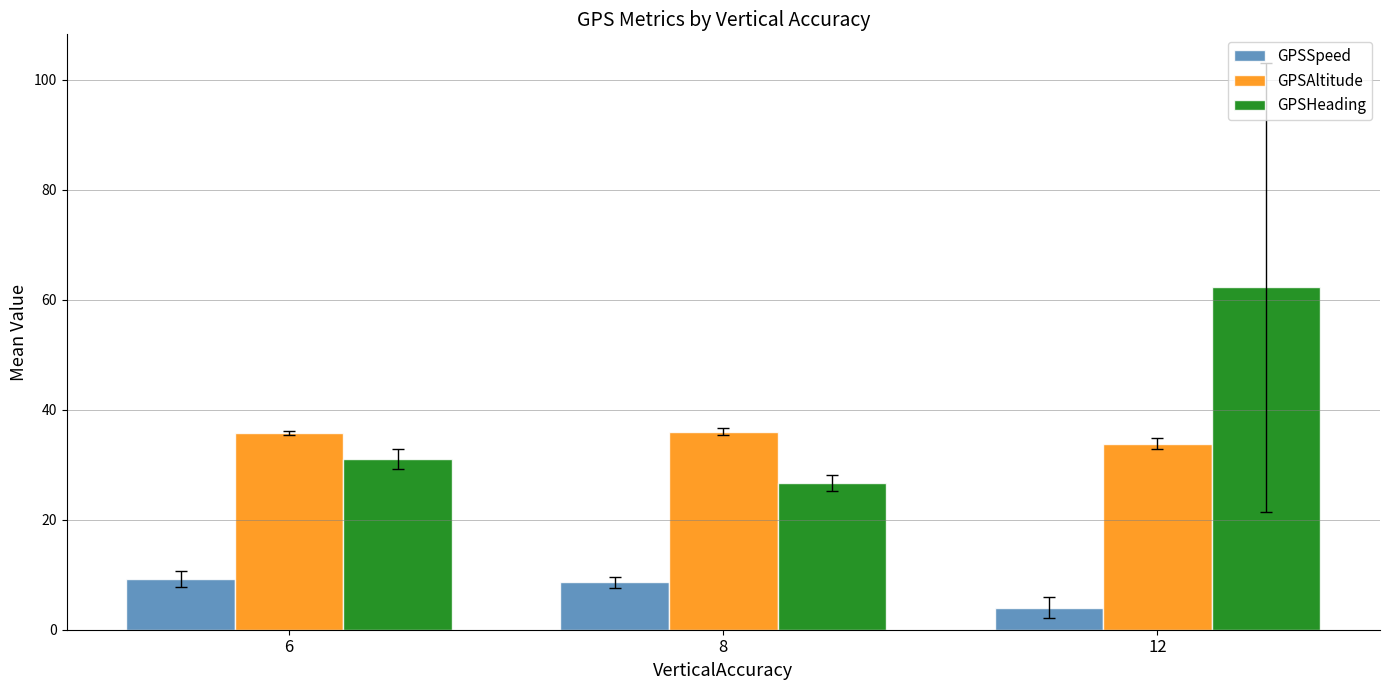

How many series are shown in this chart?

3